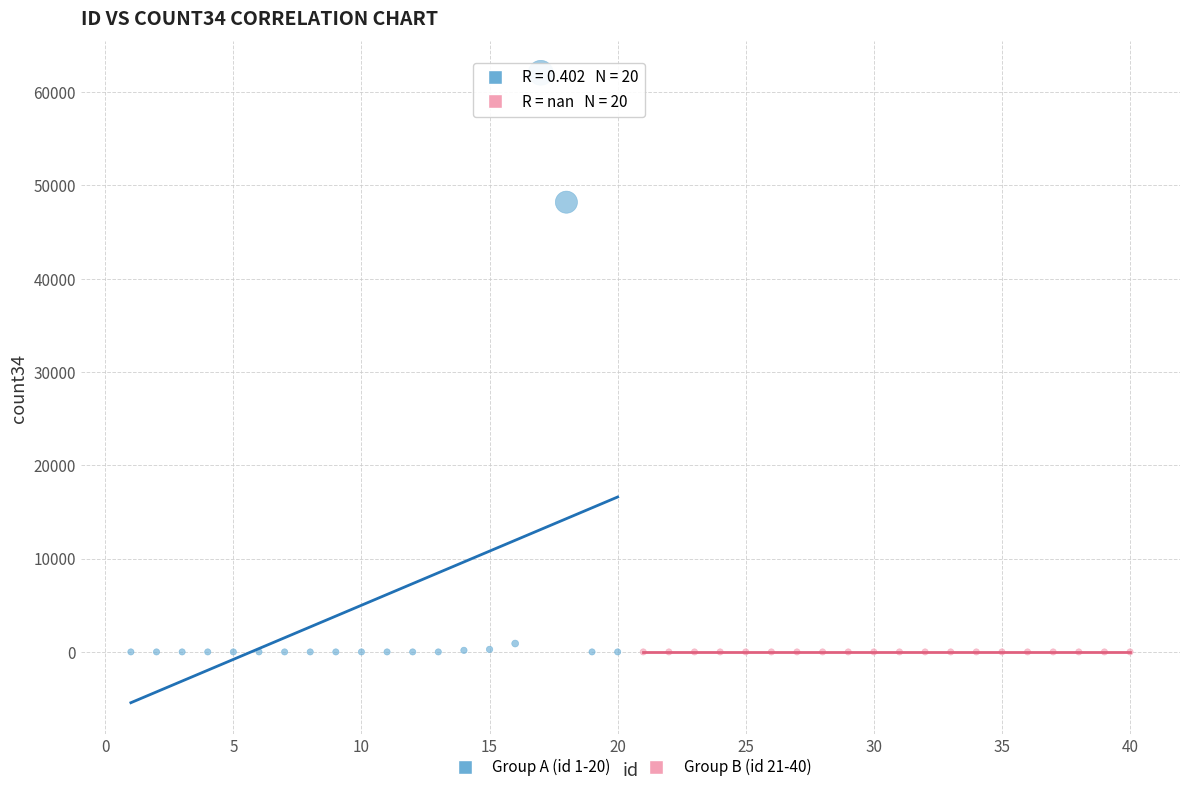

What are all the series names shown in the legend?

Group A (id 1-20), Group B (id 21-40)